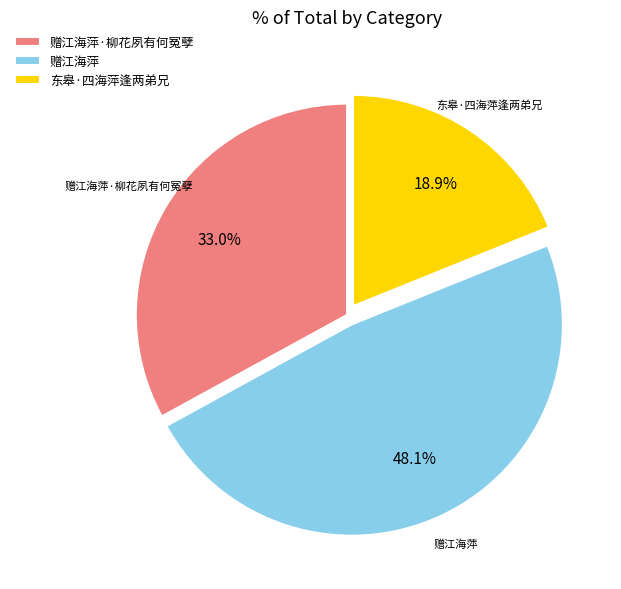

Between 赠江海萍·柳花夙有何冤孽 and 赠江海萍, which is larger?

赠江海萍